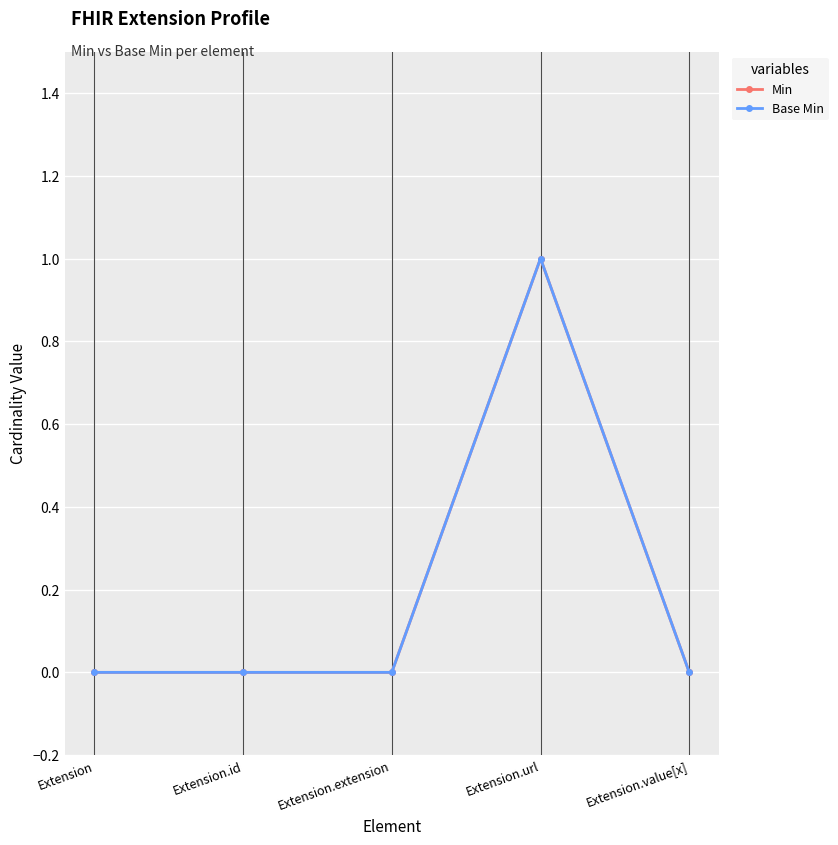

Does the chart have visible grid lines?

Yes